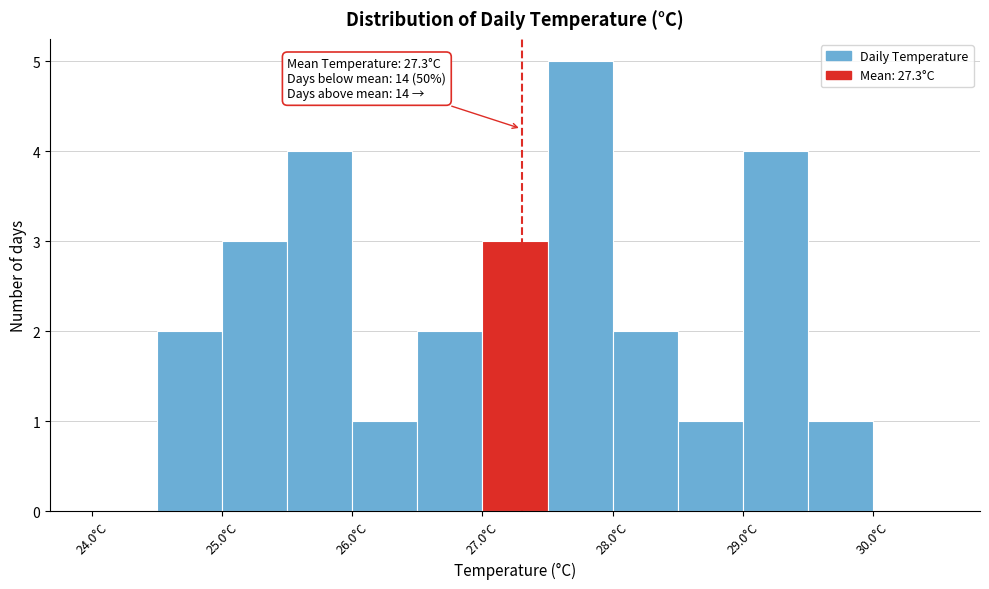

Over which range of the x-axis is the bar tallest?

27.5 to 28.0